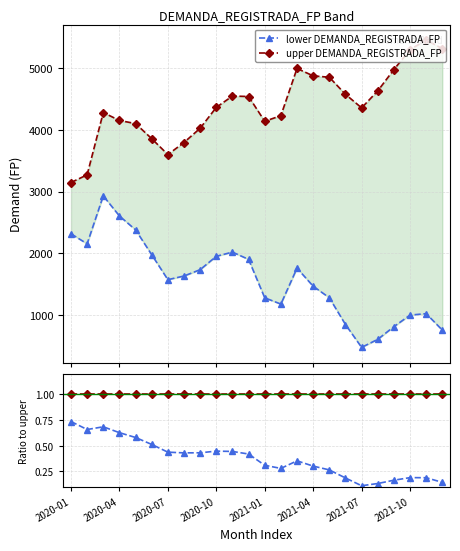

True or false: lower DEMANDA_REGISTRADA_FP has a value of 0.6 at 2021-10.

False